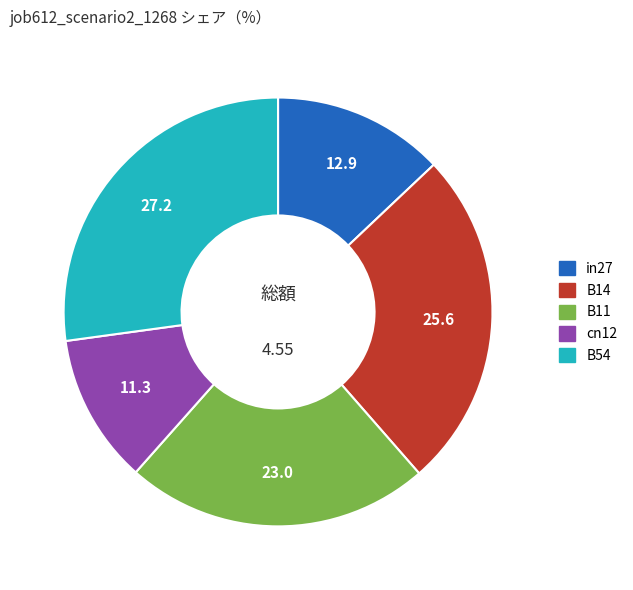

The cn12 slice represents 11% of the pie. True or false?

True